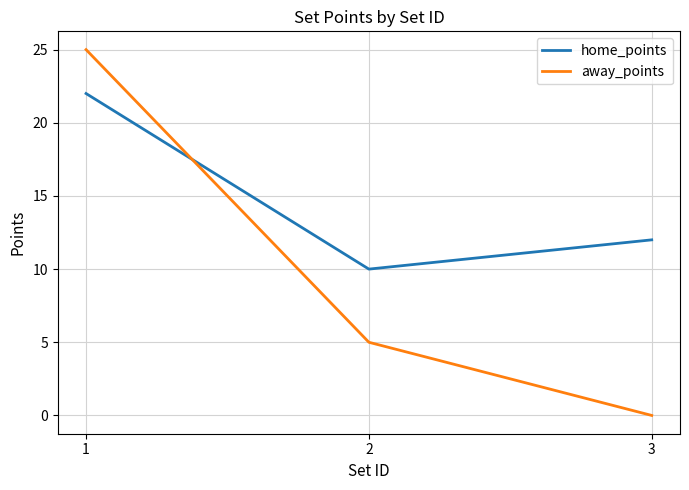

Between 1 and 2, which series saw the biggest shift?

away_points